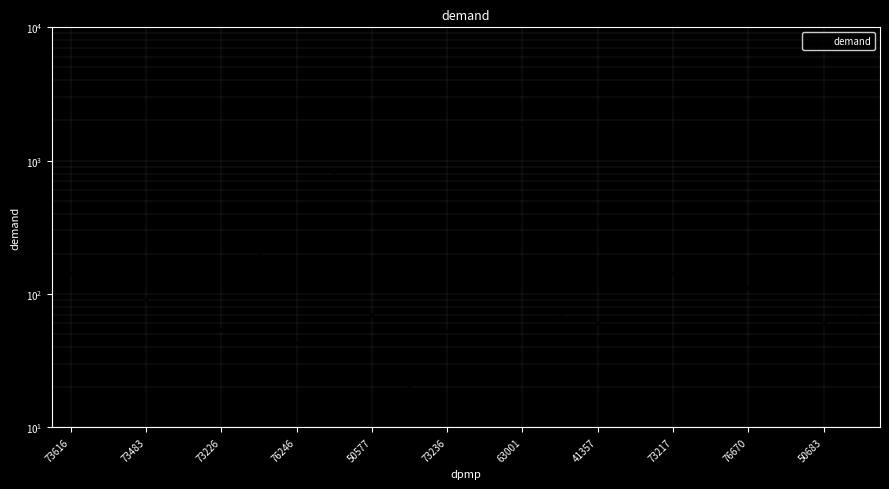

True or false: the data shows 60.1 at 50683.

True